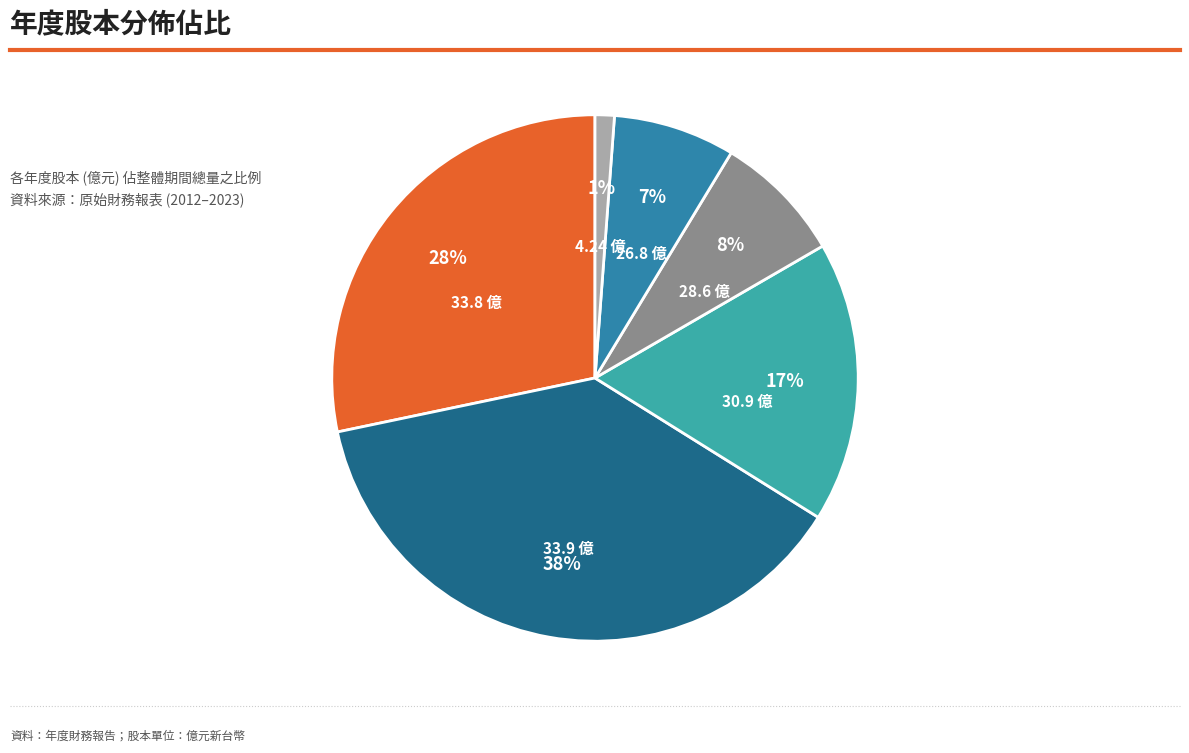

Count the number of slices in the pie.

6